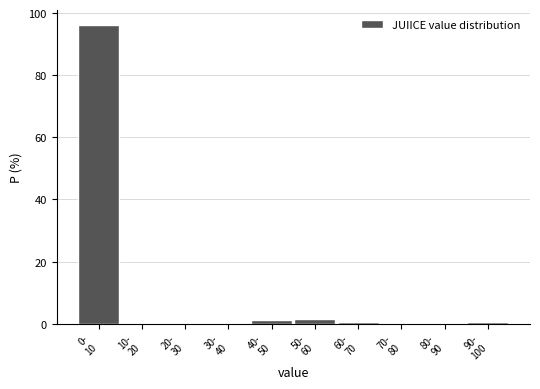

What is the maximum value shown in the chart?

96.2